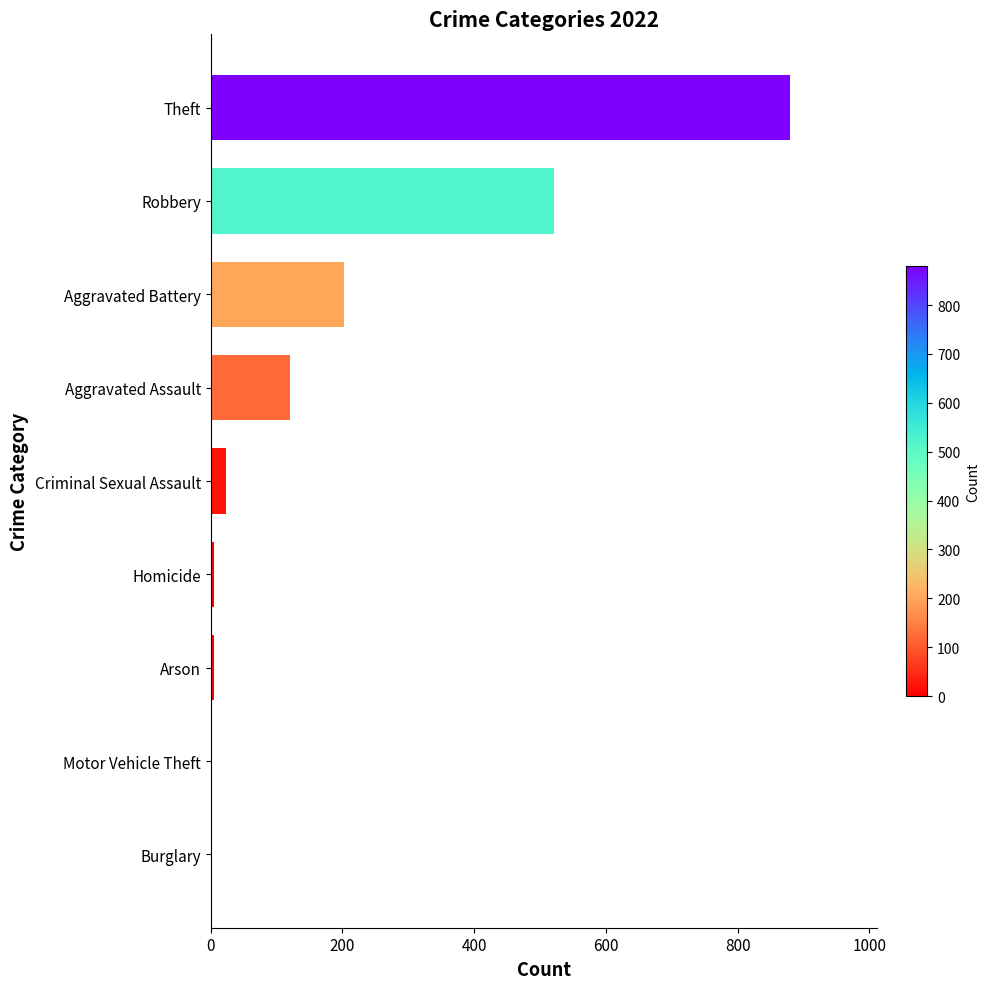

Approximately how many times larger is the value at Theft compared to Criminal Sexual Assault?

36.7